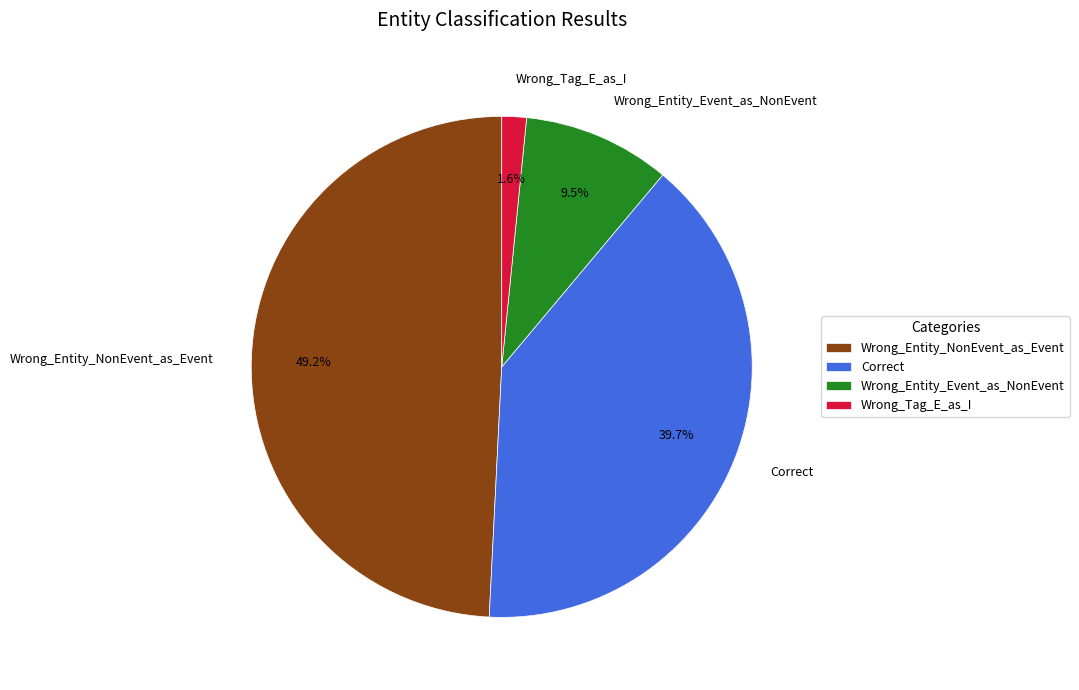

Does Wrong_Tag_E_as_I account for over 50% of the chart?

No